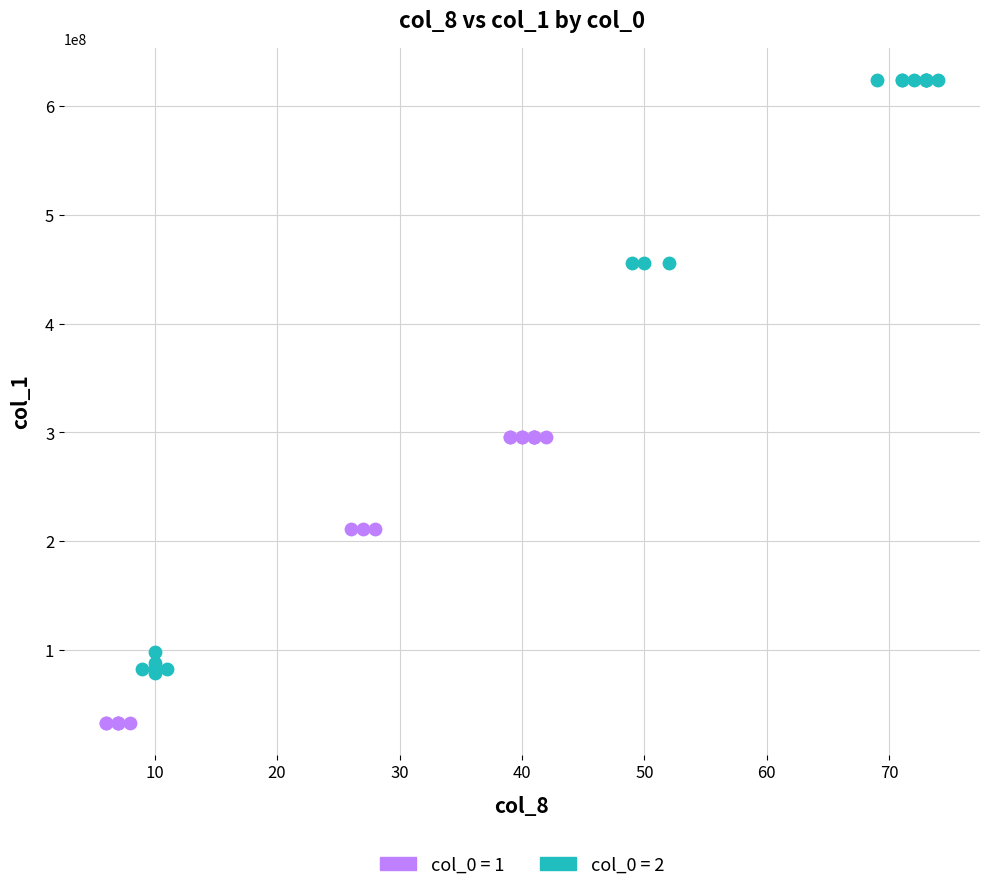

Which series contains the lowest Y value?

col_0 = 1